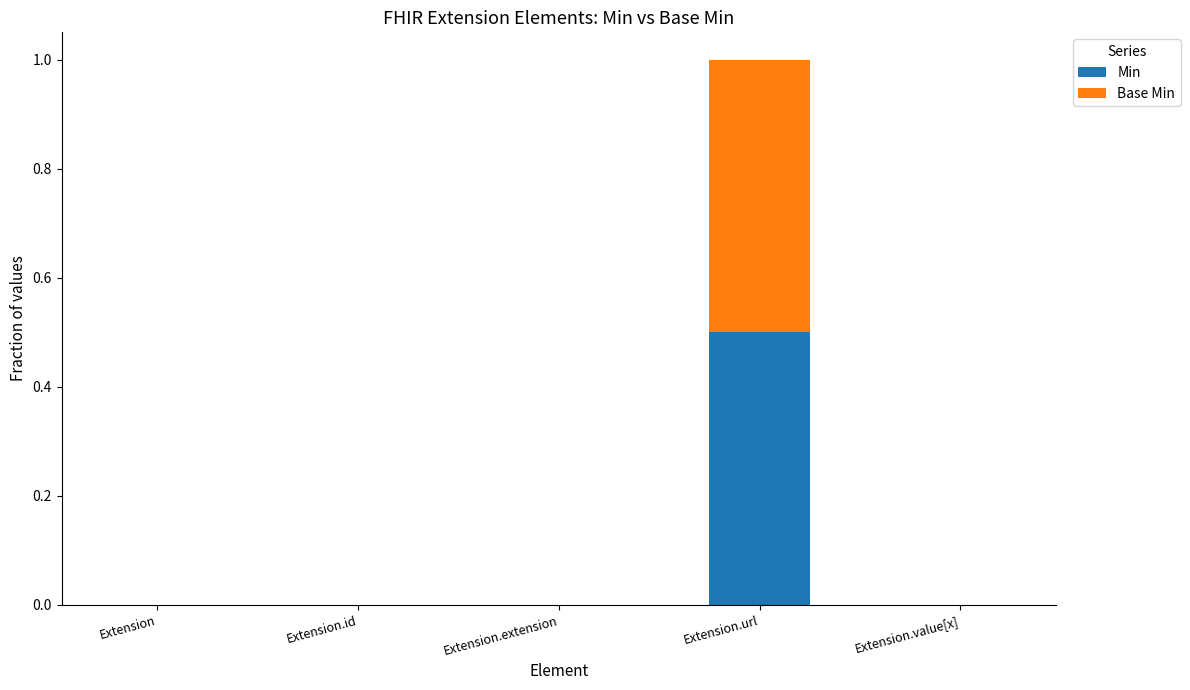

Reading right to left, what are the values for Min?

Extension.value[x]=0.0	Extension.url=0.5	Extension.extension=0.0	Extension.id=0.0	Extension=0.0